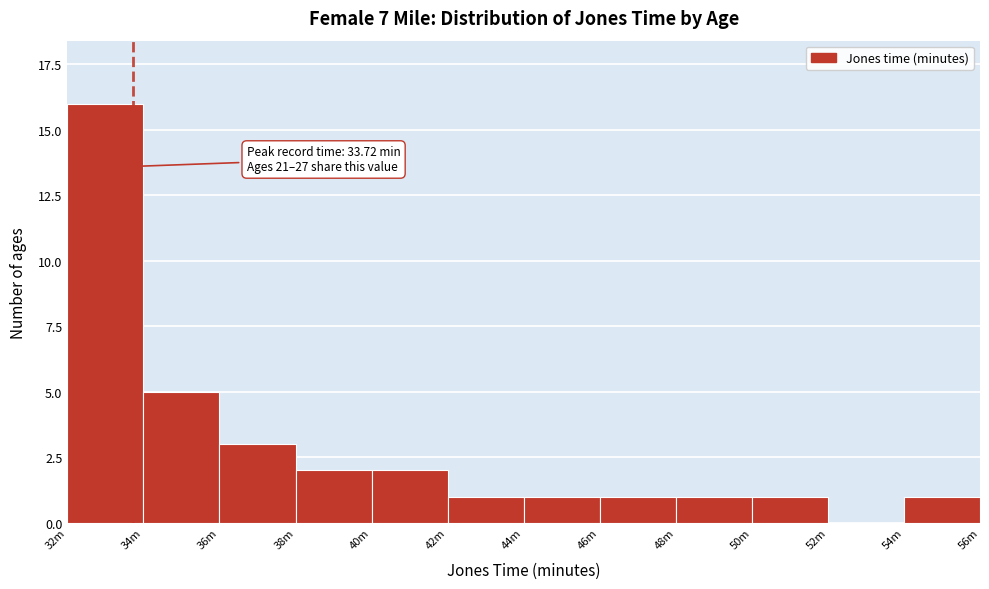

Reading right to left, extract all data points from this chart.

54m=1	52m=0	50m=1	48m=1	46m=1	44m=1	42m=1	40m=2	38m=2	36m=3	34m=5	32m=16